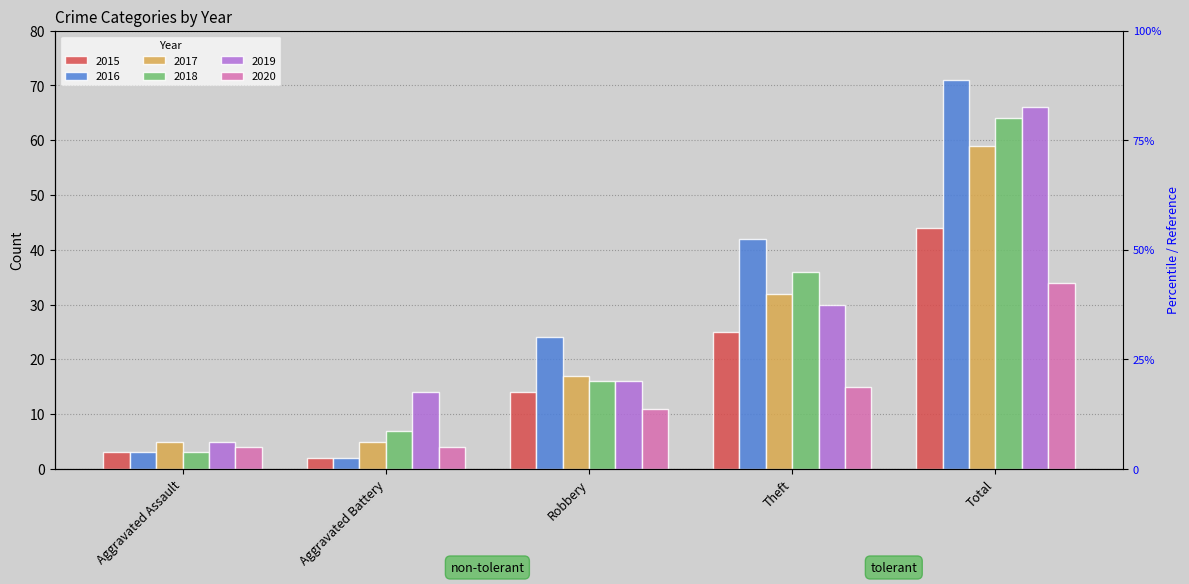

Which has a higher value, Total or Aggravated Assault?

Total